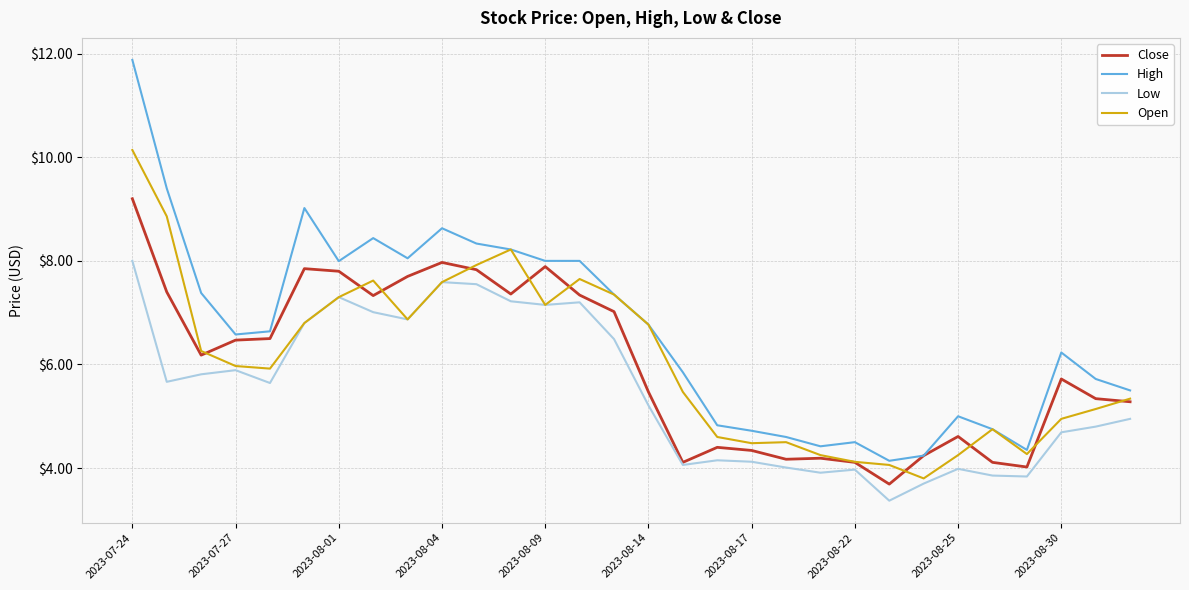

How many distinct data groups are displayed?

4